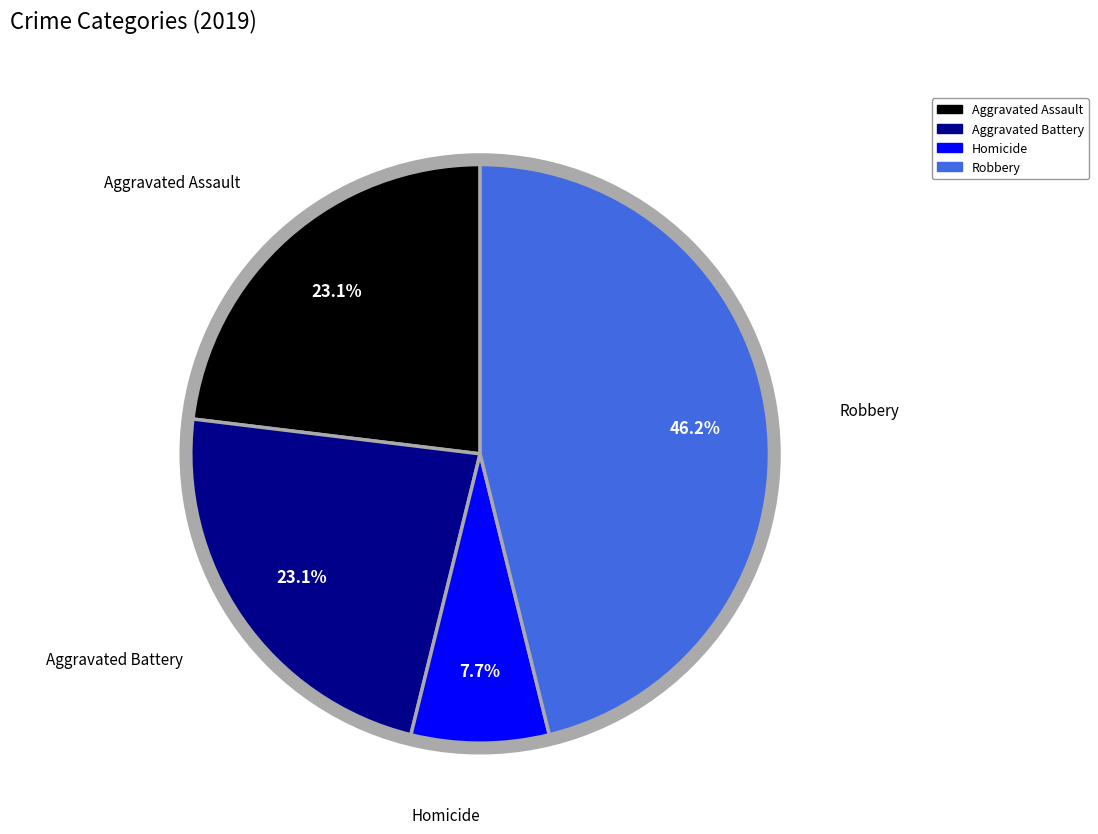

To the nearest percent, what is the difference between the largest and smallest slice percentages?

38%